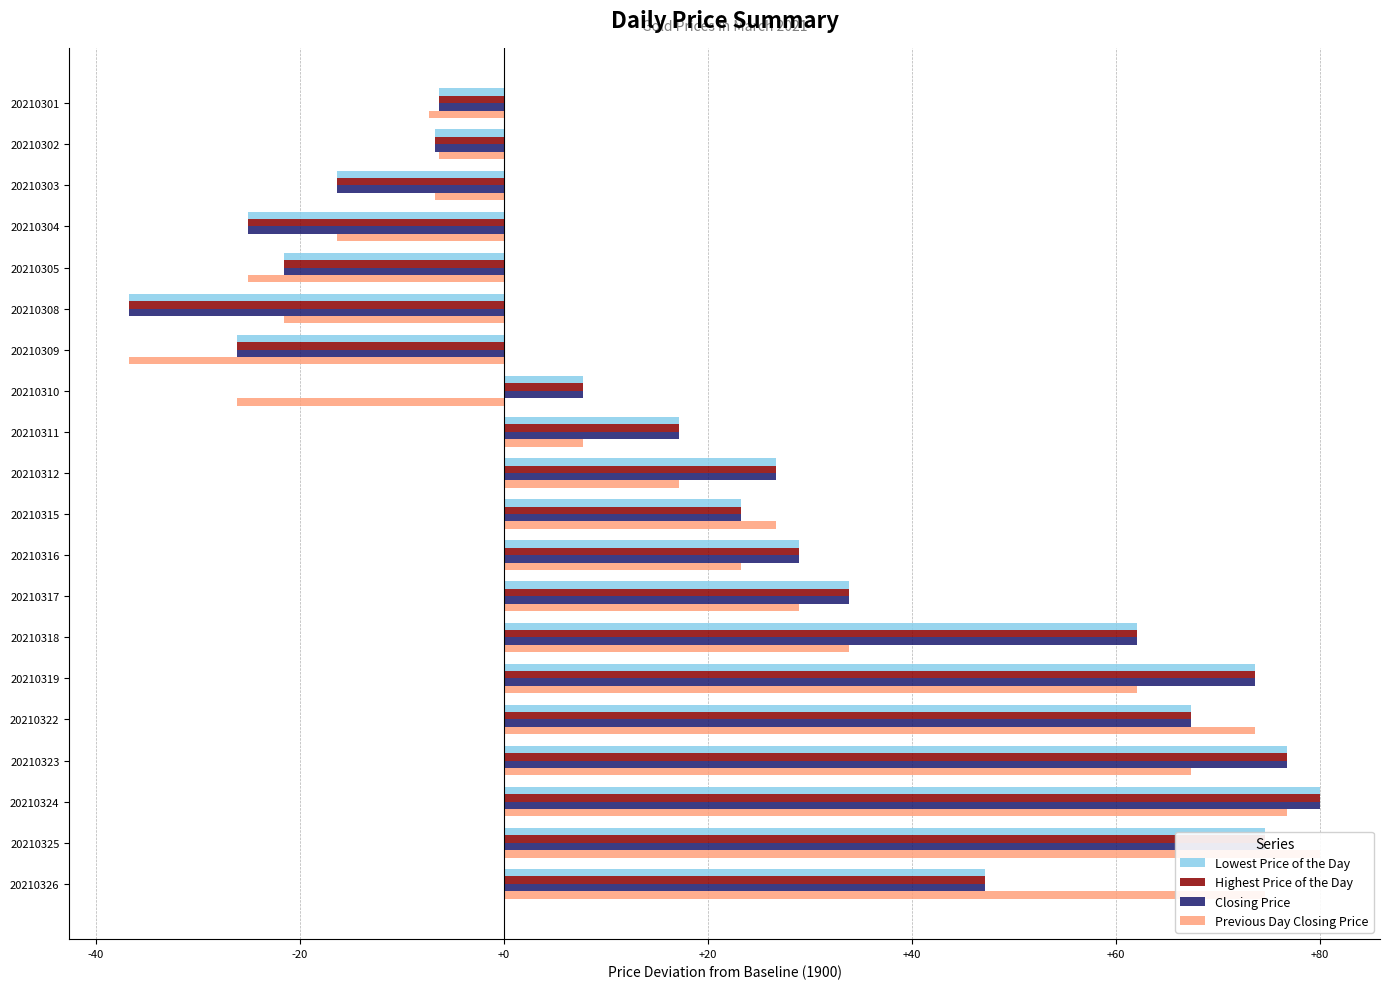

True or false: Highest Price of the Day has a value of 115.0 at 20210319.

False